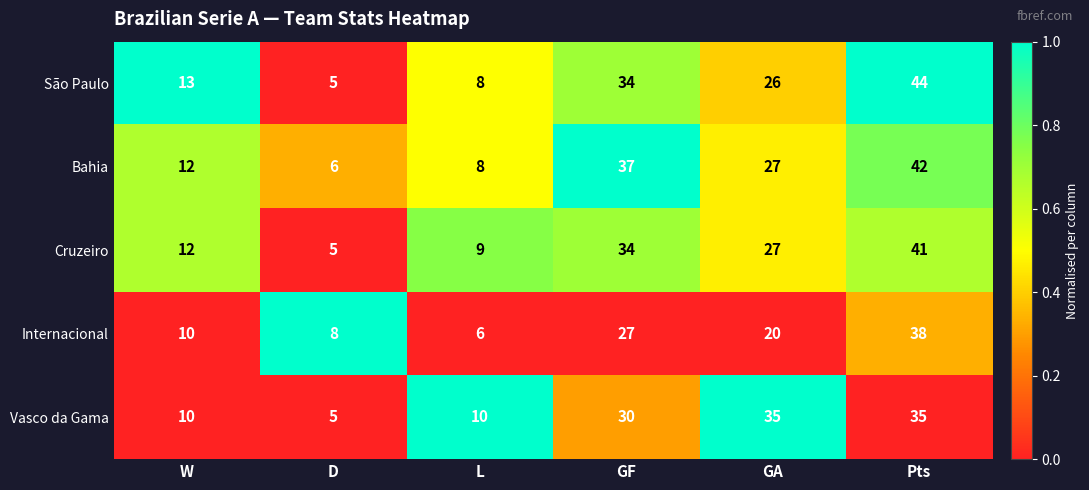

Where does the Internacional series first go above 20?

GF